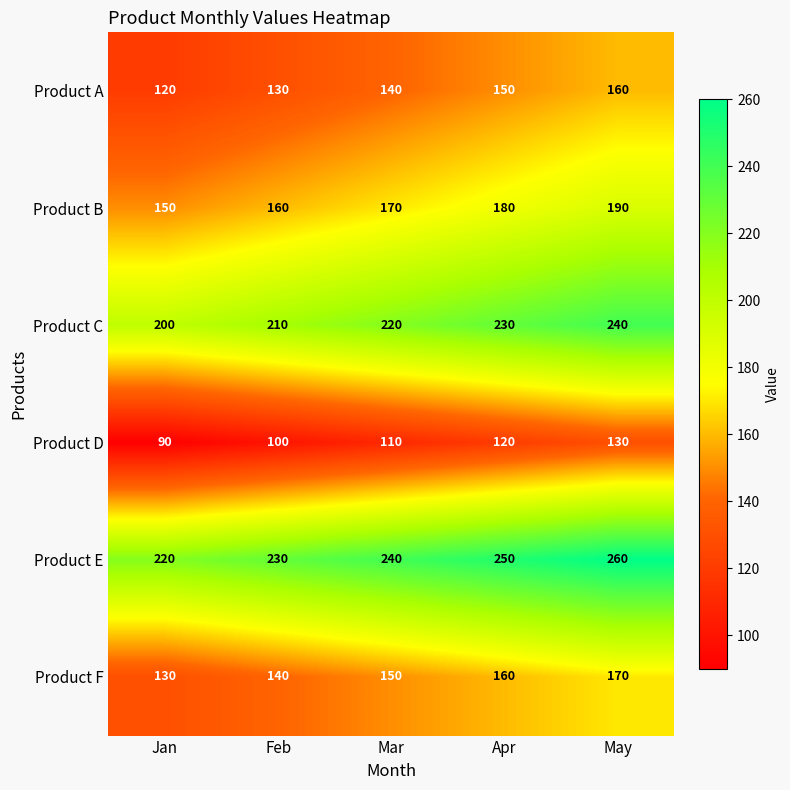

What is the difference between the highest and lowest values at Apr?

130